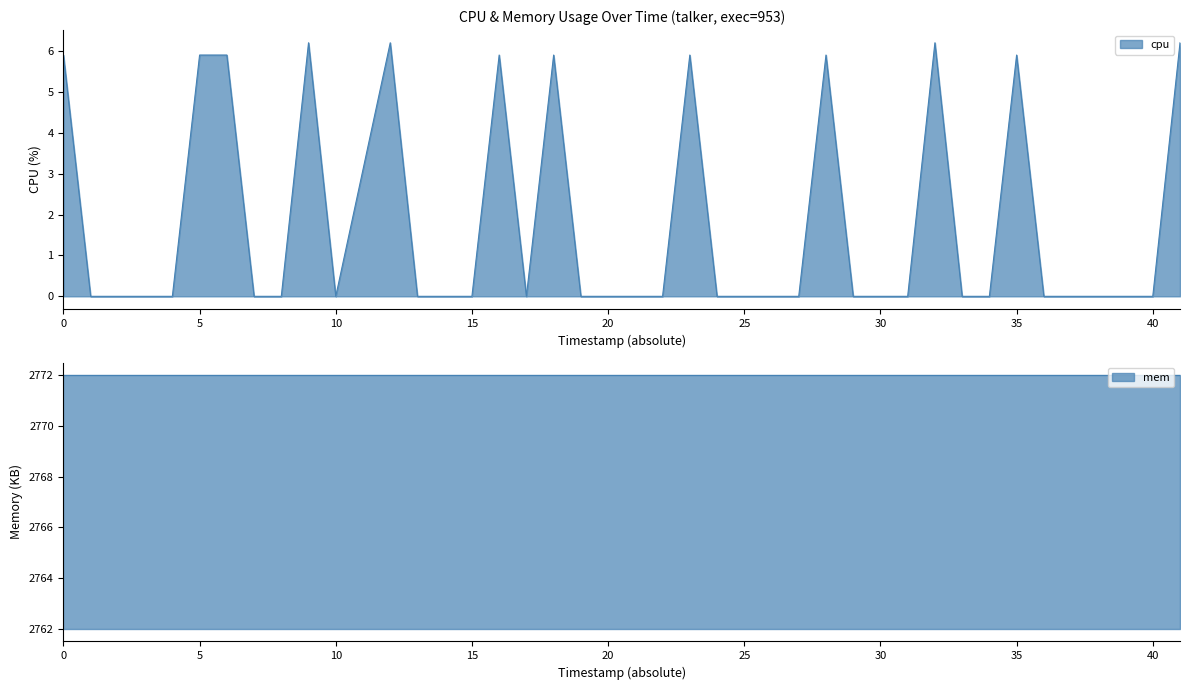

The cpu series shows 9.8 at 0. True or false?

False